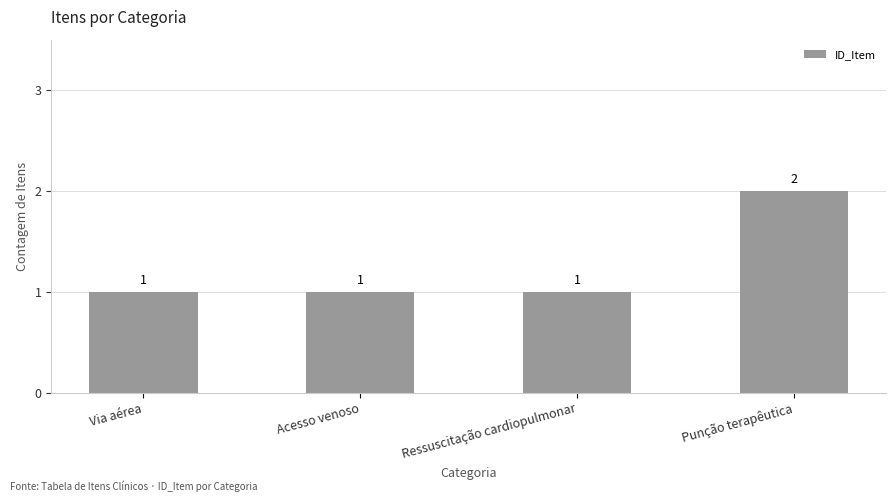

Reading left to right, extract all data points from this chart.

1	1	1	2